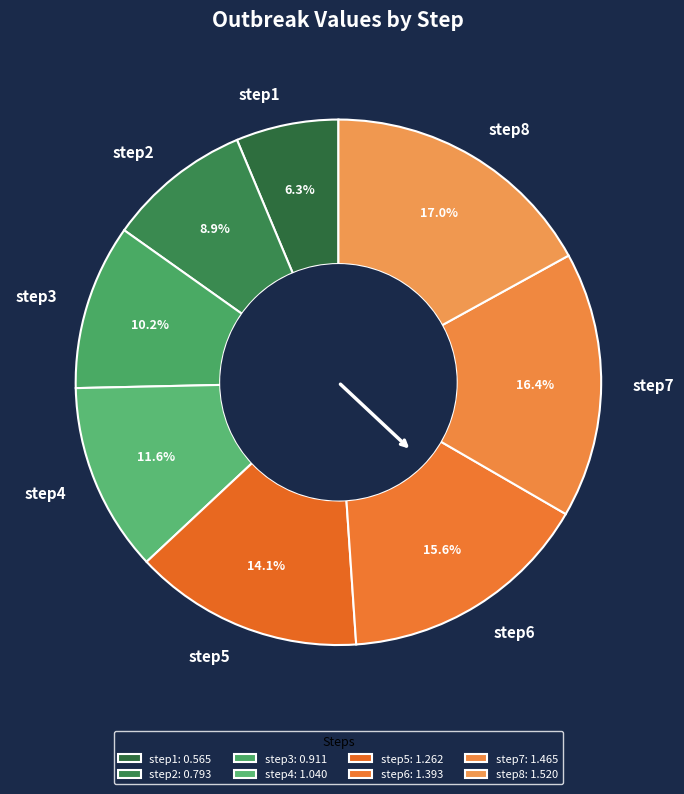

Does step3 account for over 50% of the chart?

No